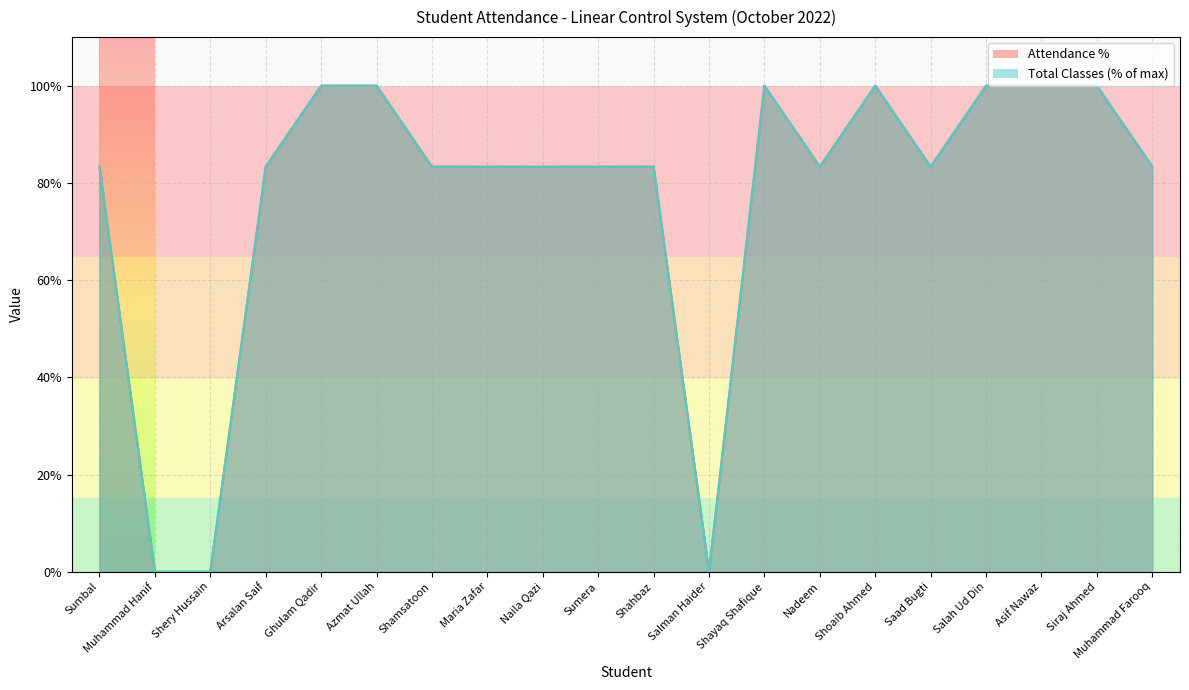

How many categories are shown in the chart?

20